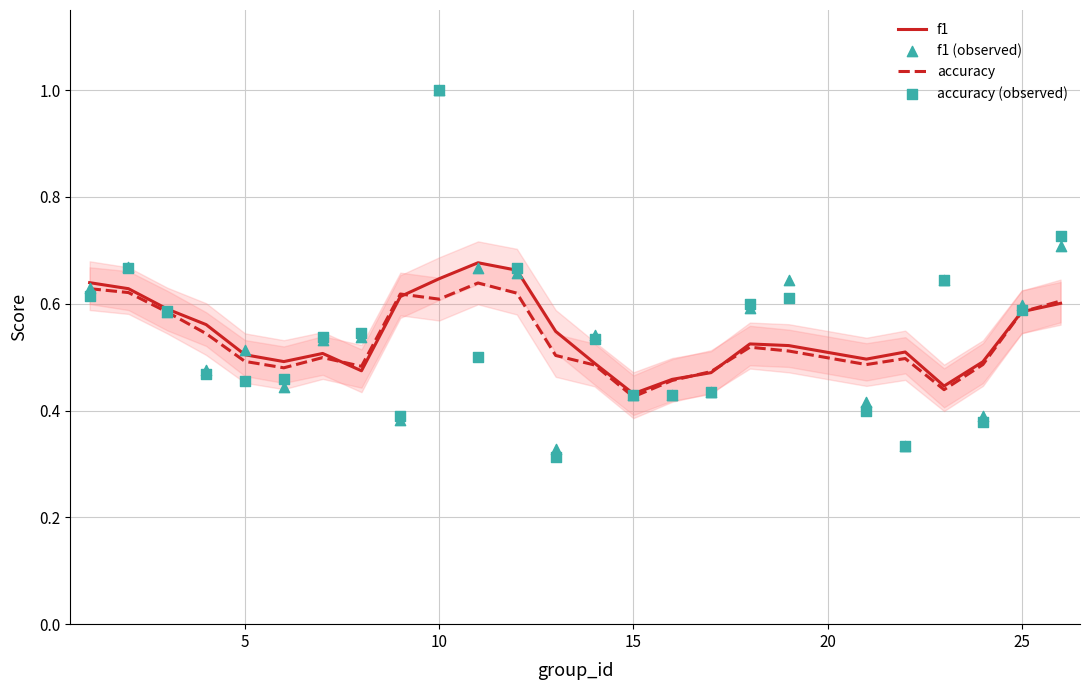

Is the value of accuracy at 10 greater than the value of f1 at 5?

Yes